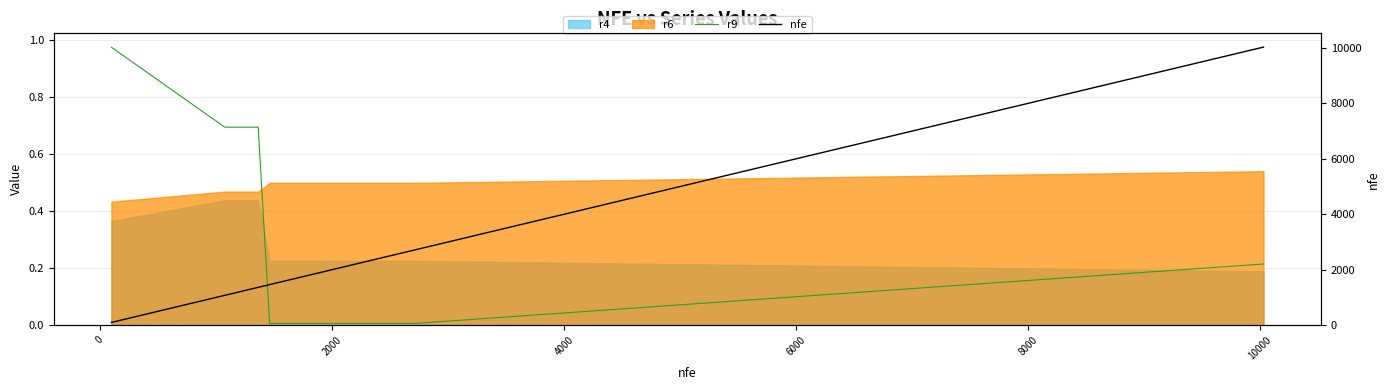

Which series has the largest range (max minus min)?

nfe